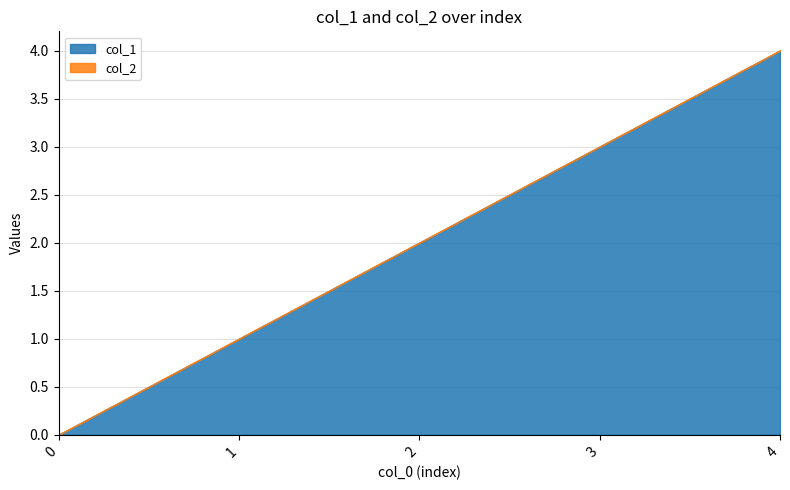

Does the chart display data point markers on the line(s)?

No